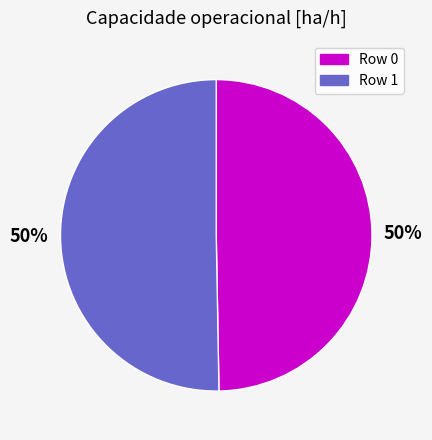

To the nearest percent, what is the average slice percentage?

50%